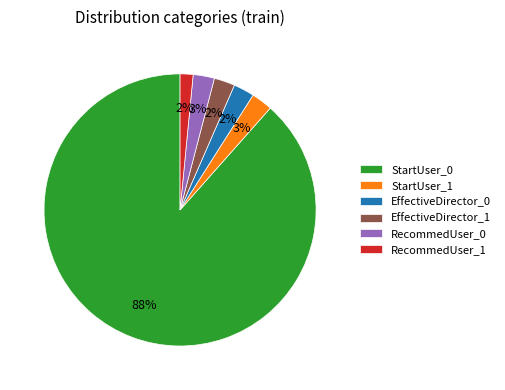

Is it true that StartUser_1 is 3% of the pie?

True